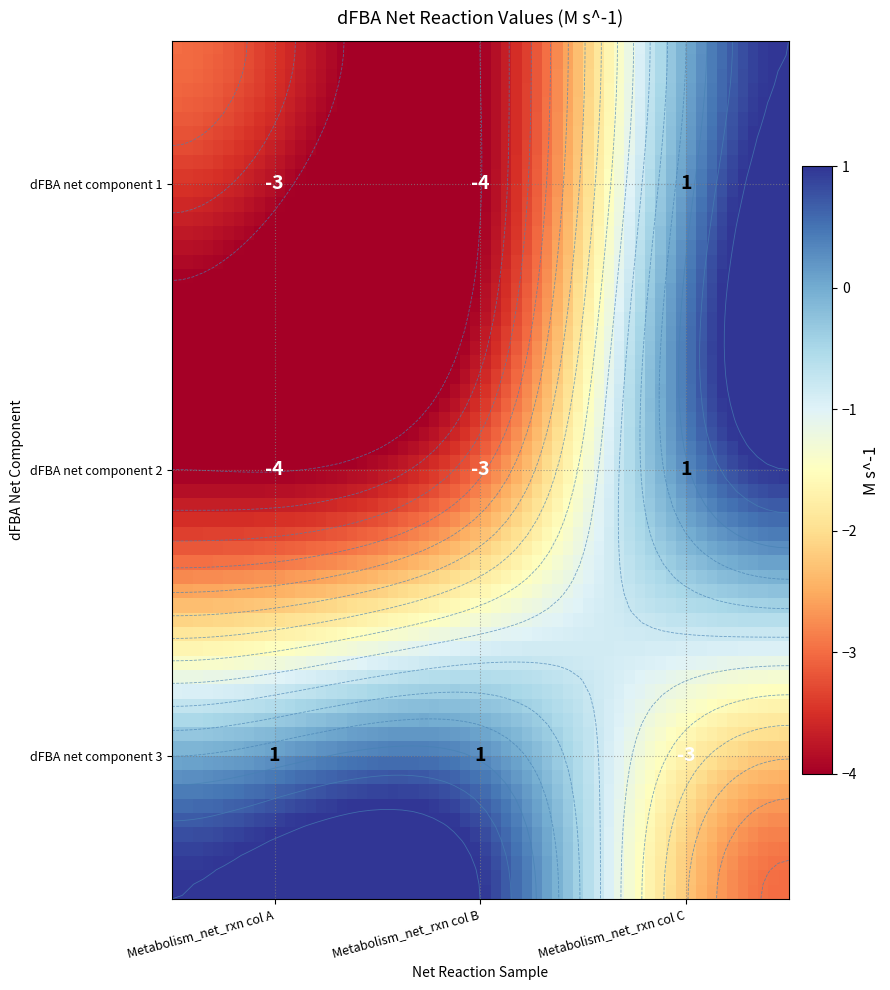

How many values in specie_1[c] are above zero?

1